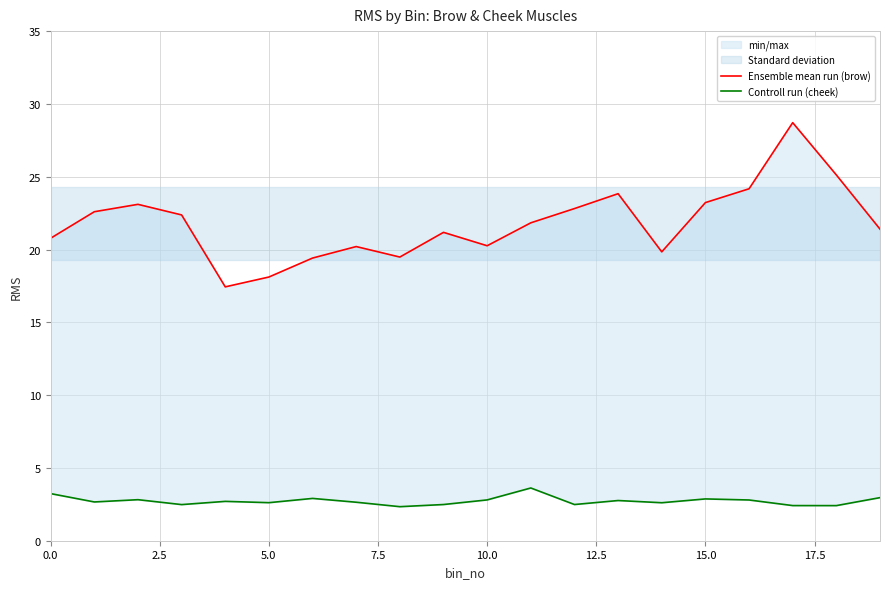

The value of Ensemble mean run (brow) at 11 is 21.8. True or false?

True